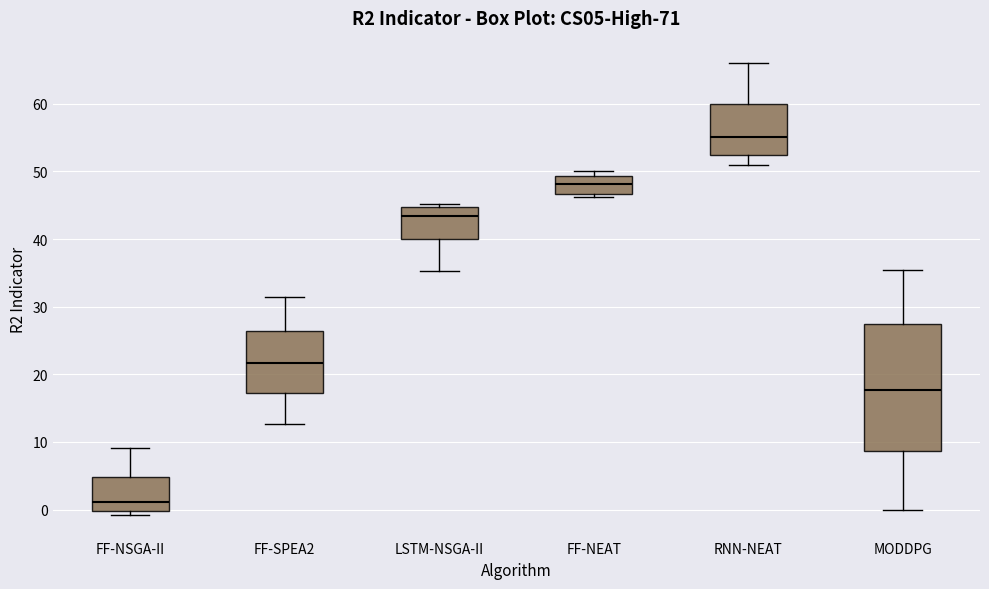

Which box's median line is the highest?

RNN-NEAT